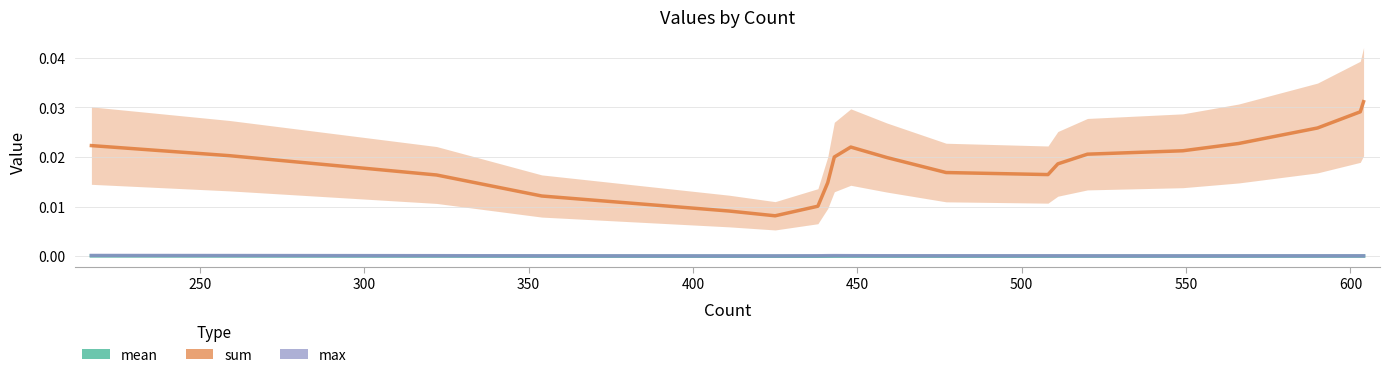

Which series has the largest total across all categories?

sum